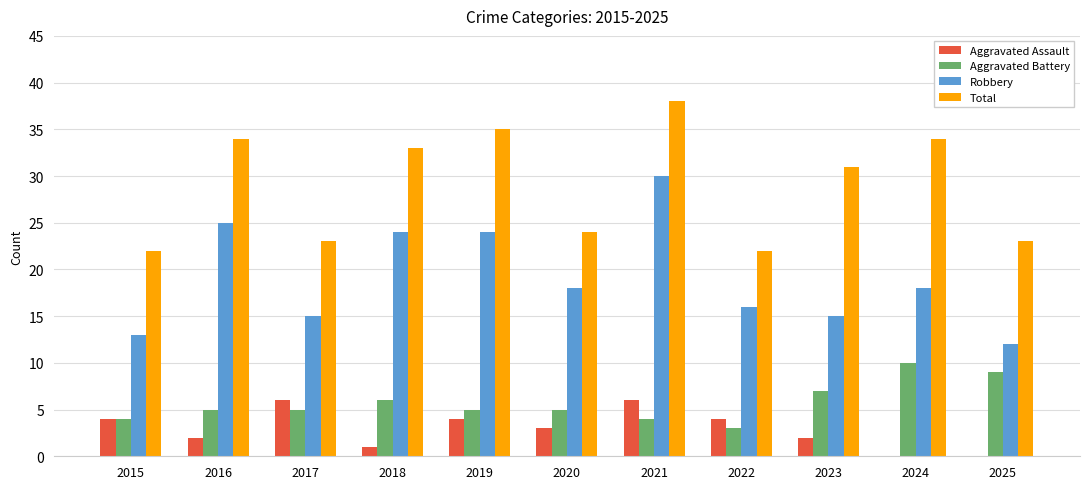

What is the sum of the Aggravated Battery values at 2021 and 2023?

11